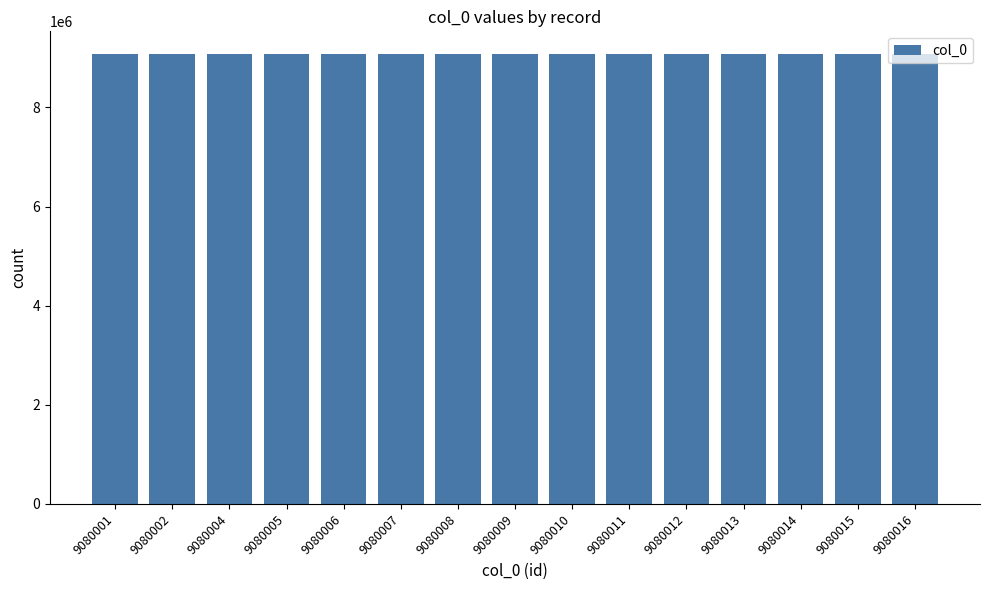

What is the difference between the second highest and minimum values?

14